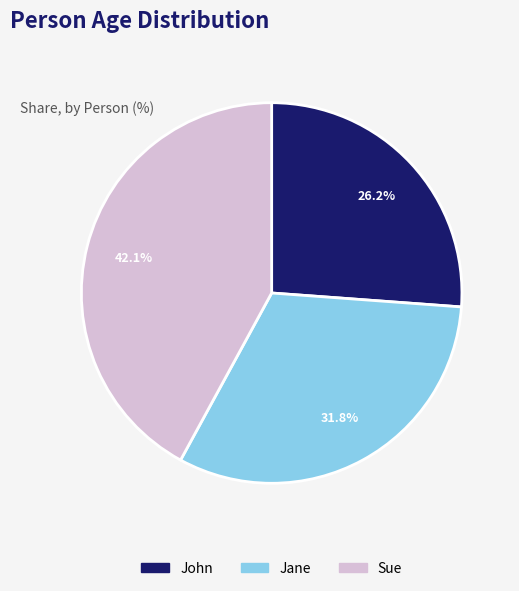

To the nearest percent, what percentage of the pie is John?

26%